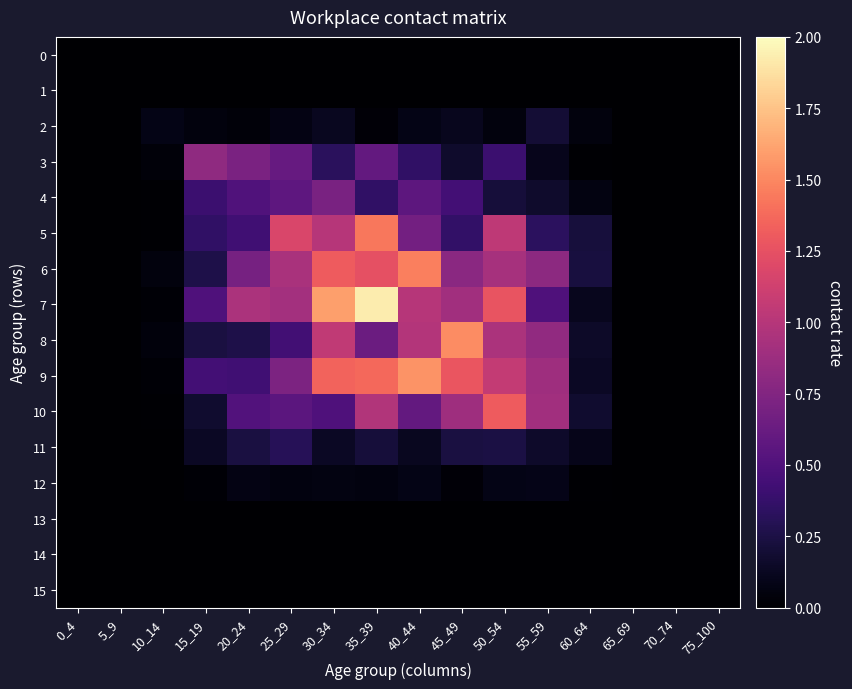

What is the total value across all series at 25_29?

6.4